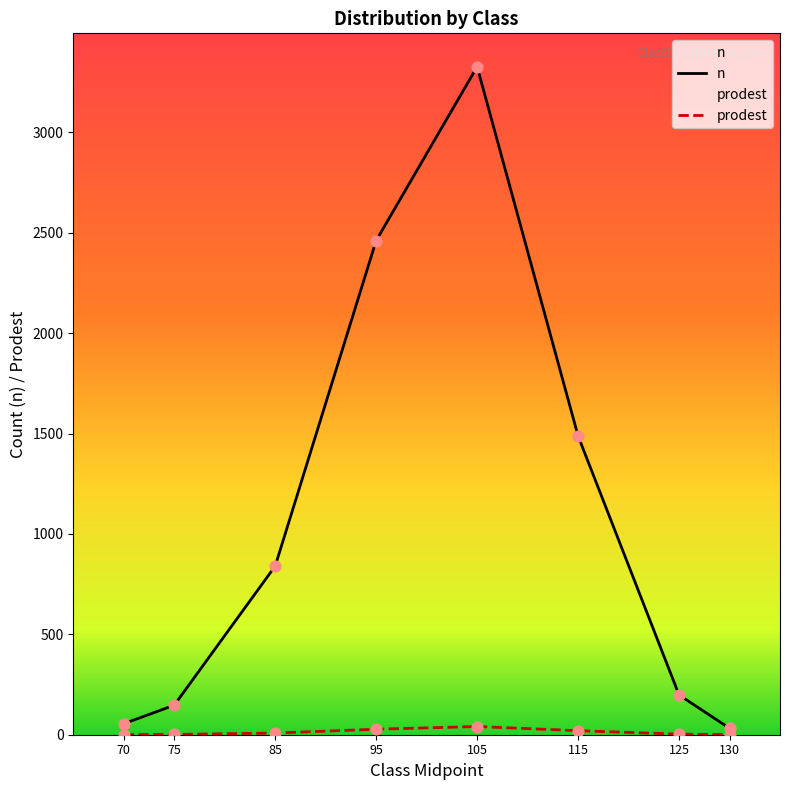

Which series contains the highest Y value?

n